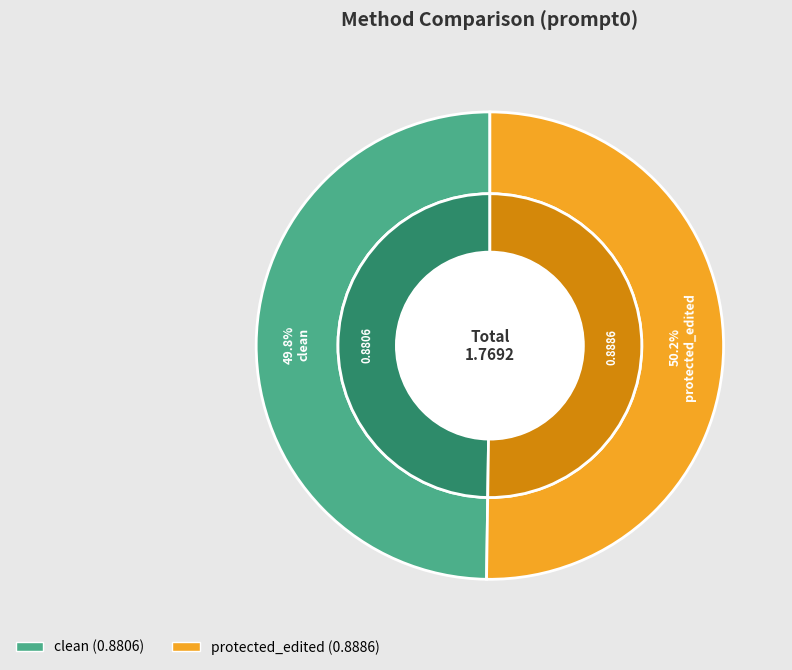

The clean slice represents 61% of the pie. True or false?

False